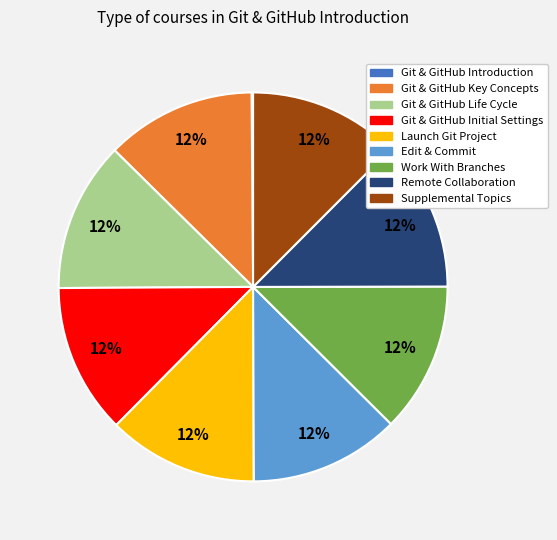

To the nearest percent, what percentage of the pie is Git & GitHub Initial Settings?

12%